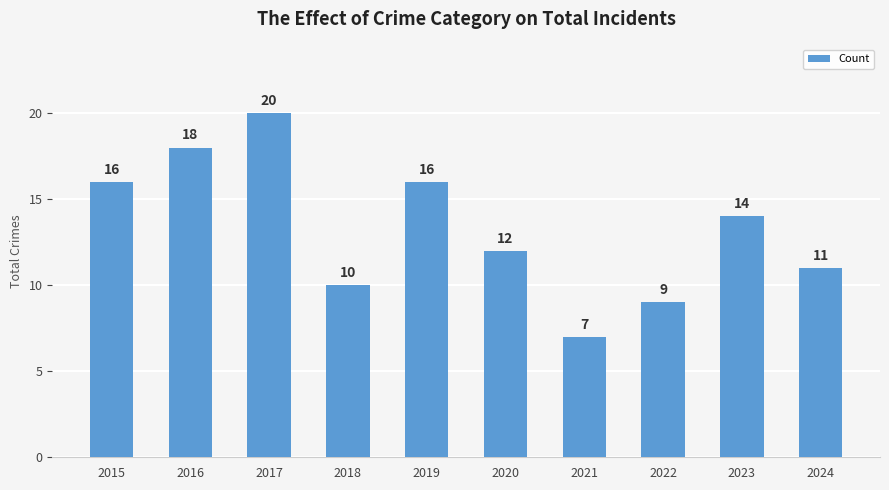

Approximately how many times larger is the value at 2022 compared to 2019?

0.6